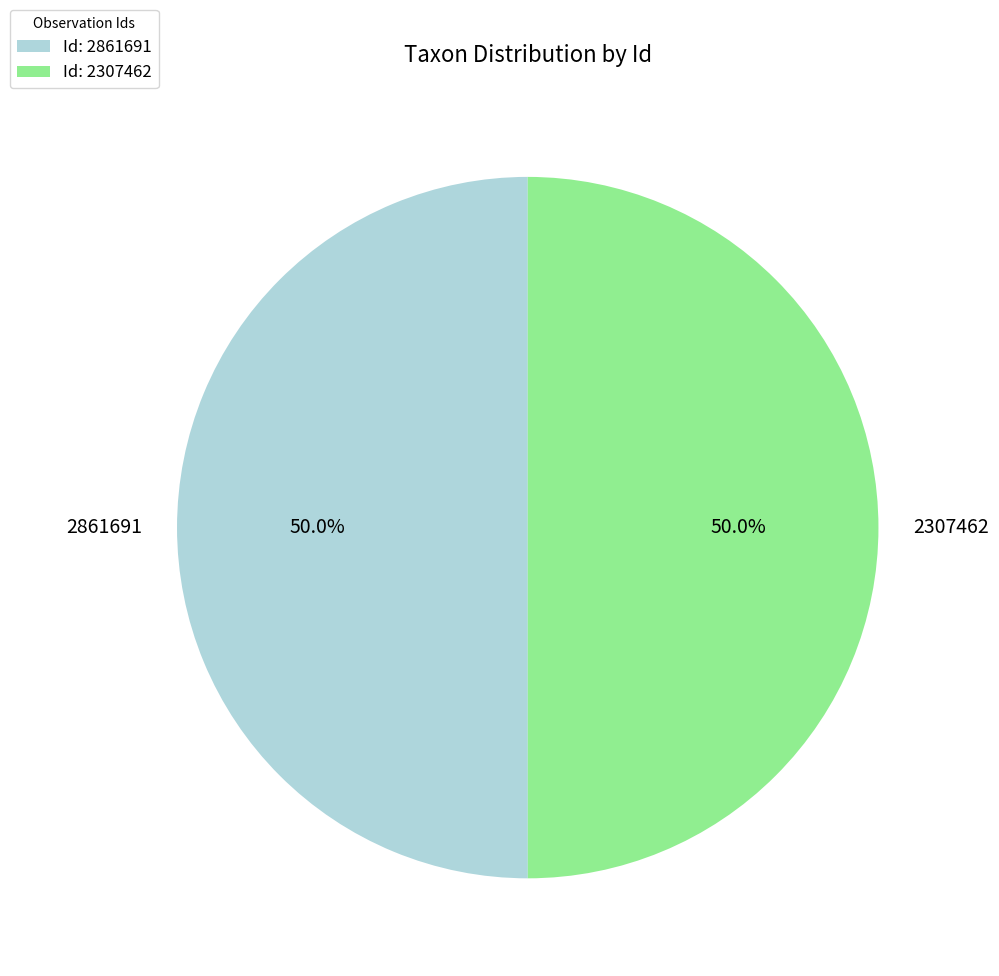

What is the ratio of the value at 2307462 to the value at 2861691?

1.0